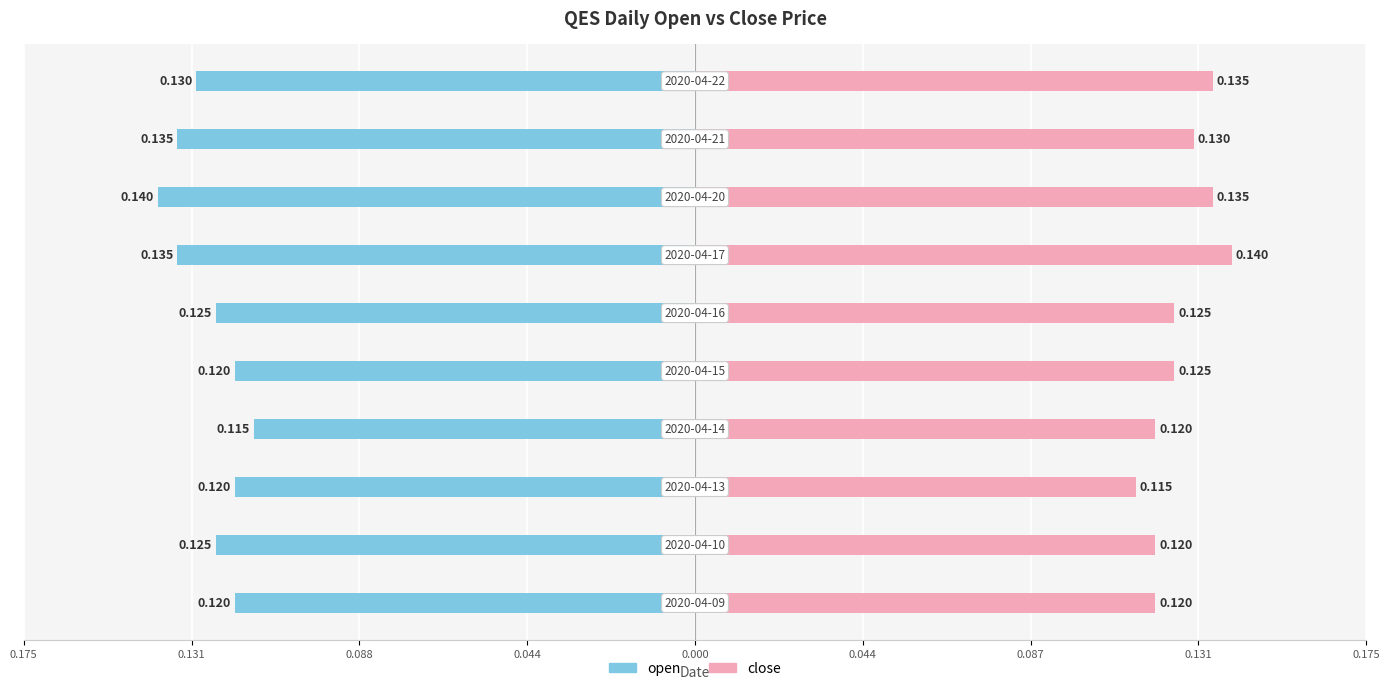

Is it true that close equals 0.0 at 0.088?

False